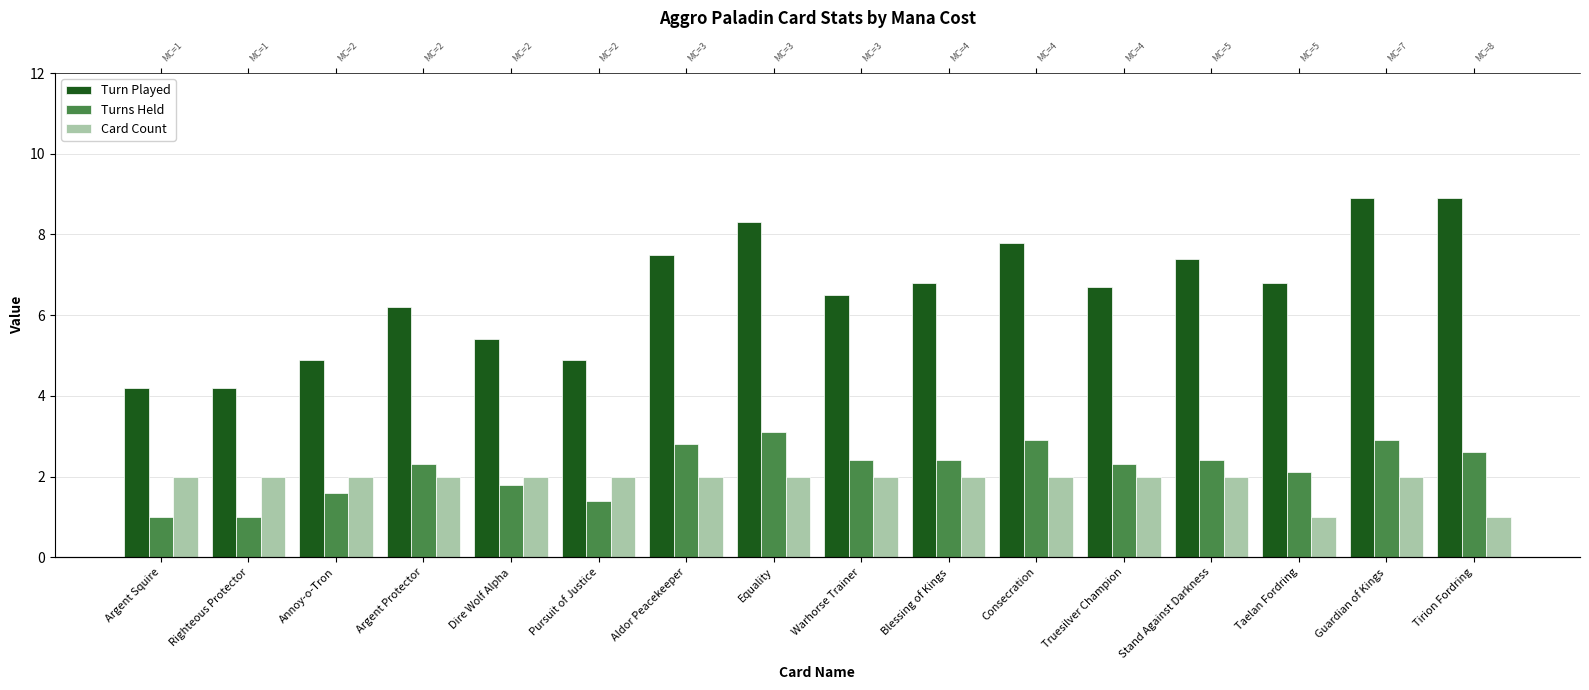

Where does the Turns Held series first go above 2?

Argent Protector